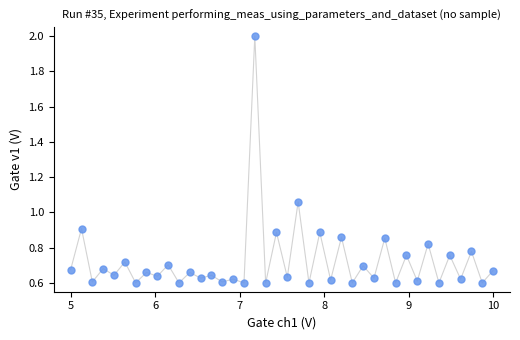

What is the range of Y values (max minus min)?

1.4